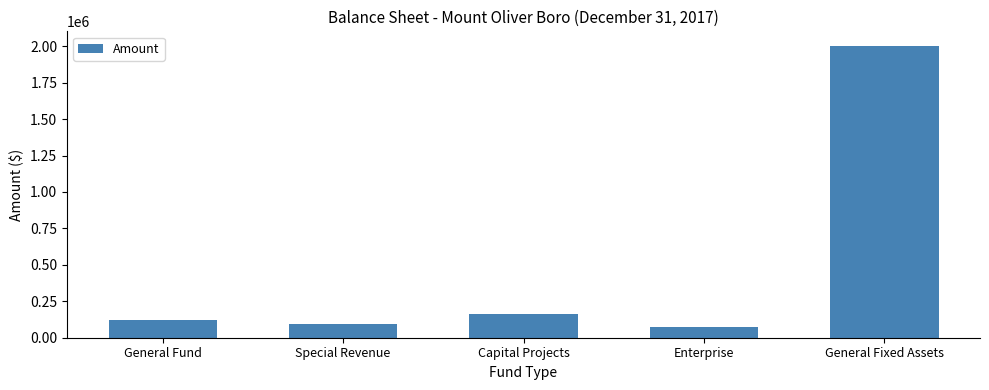

How many data points are less than 120972?

2